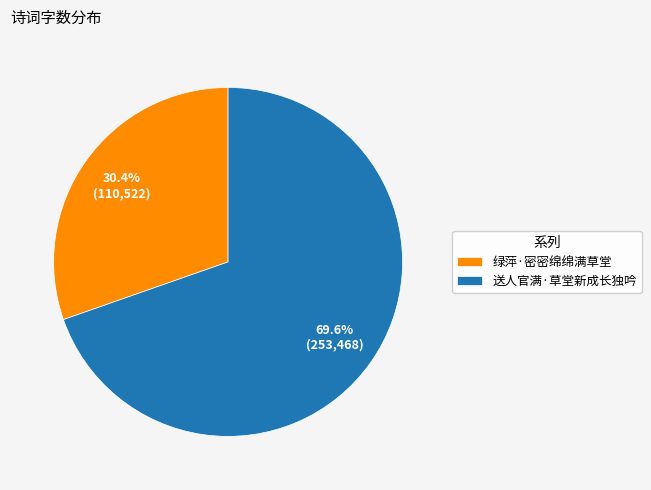

What is the smallest slice in the pie chart?

绿萍·密密绵绵满草堂